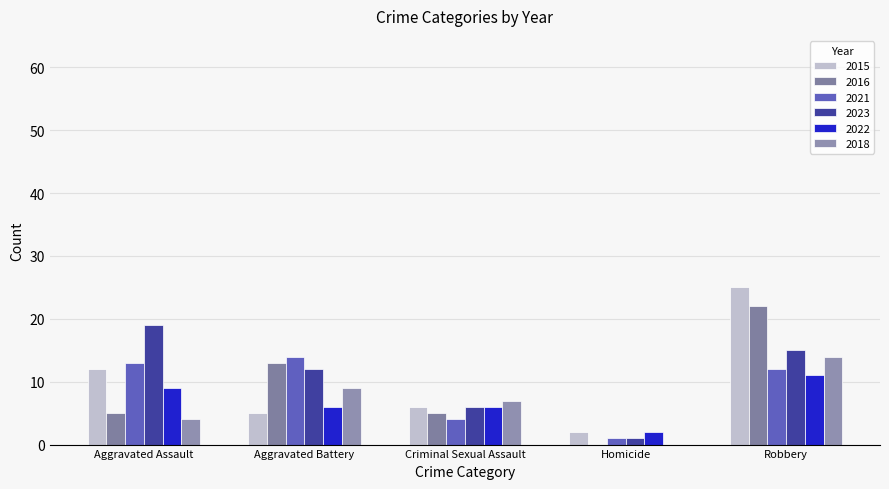

What is the spread (max minus min) of values at Aggravated Assault?

15